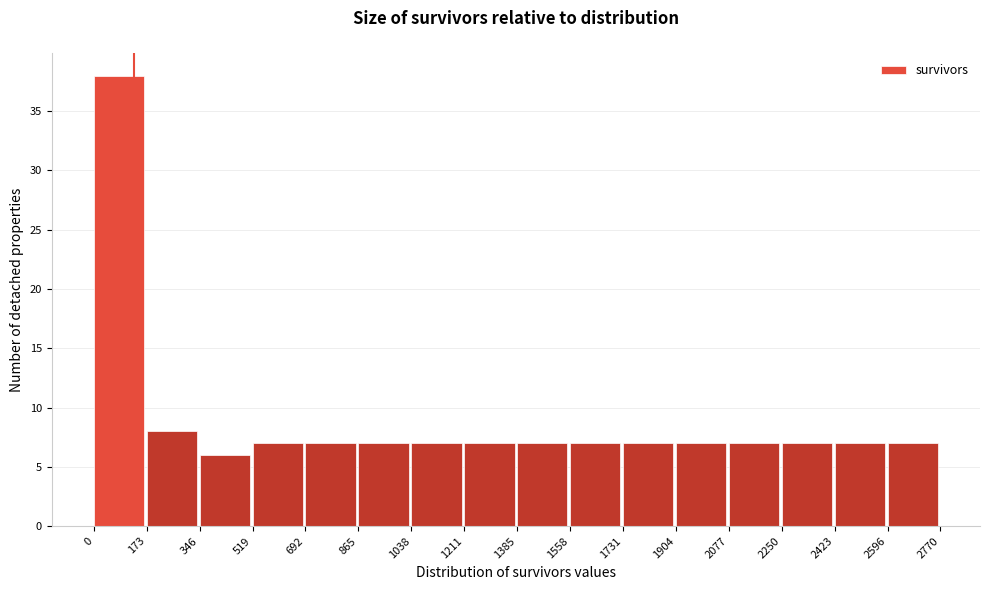

Reading left to right, transcribe this chart: for each bar, give the range it covers on the x-axis and its height. The values are not printed on the chart, so give them approximately, as read against the axis.

0 to 173: 38
173 to 346: 8
346 to 519: 6
519 to 692: 7
692 to 865: 7
865 to 1038: 7
1038 to 1211: 7
1211 to 1385: 7
1385 to 1558: 7
1558 to 1731: 7
1731 to 1904: 7
1904 to 2077: 7
2077 to 2250: 7
2250 to 2423: 7
2423 to 2596: 7
2596 to 2770: 7